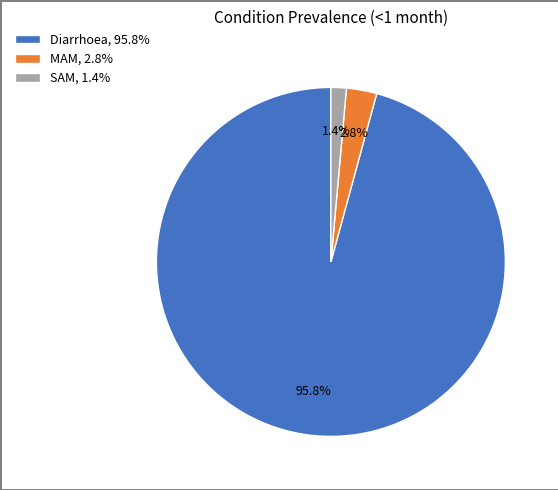

Count the number of slices in the pie.

3